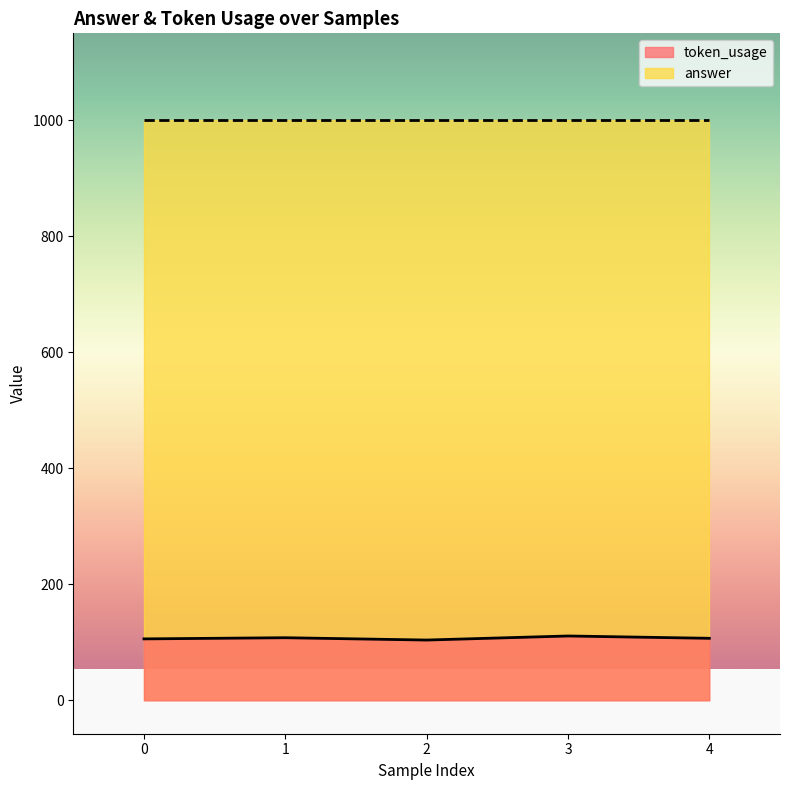

How many points are lower than both their immediate neighbors (excluding endpoints)?

1